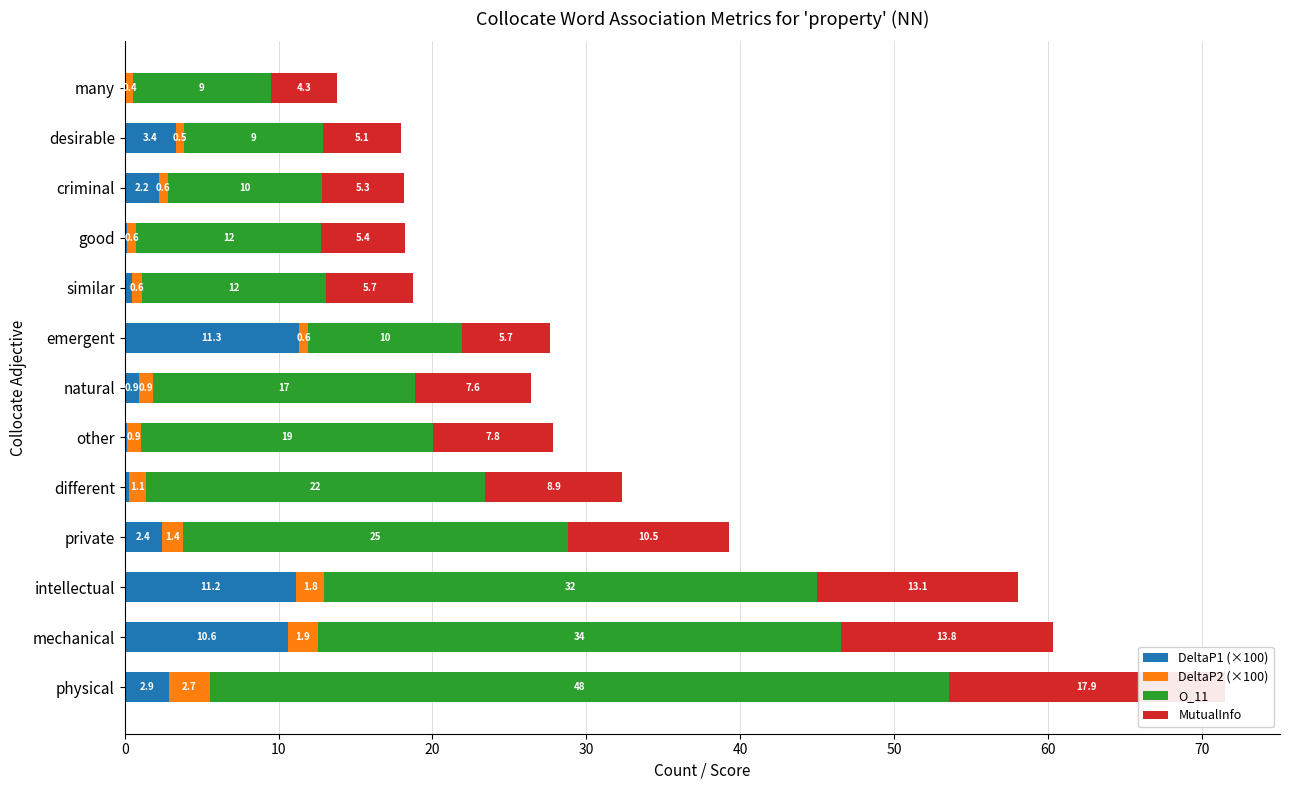

How many bars are there in total?

52